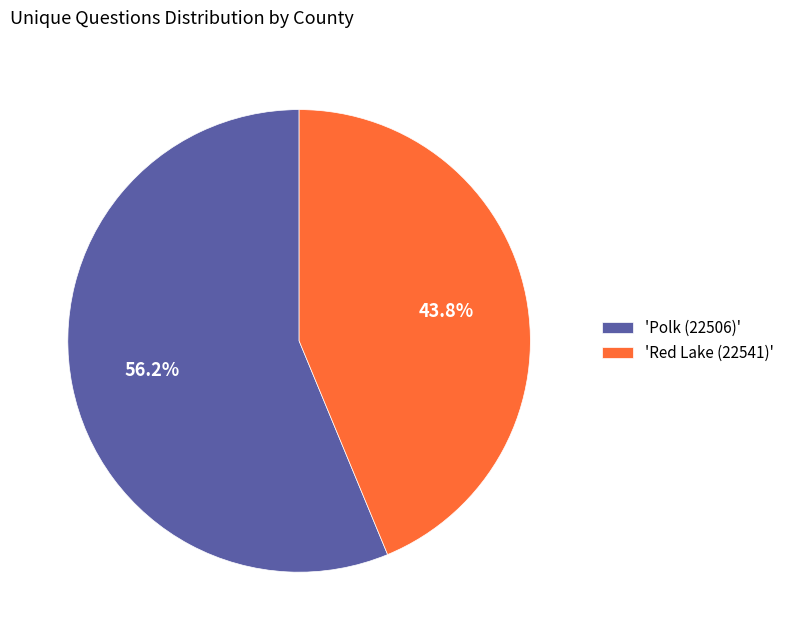

Approximately how many times larger is the value at 'Polk (22506)' compared to 'Red Lake (22541)'?

1.3